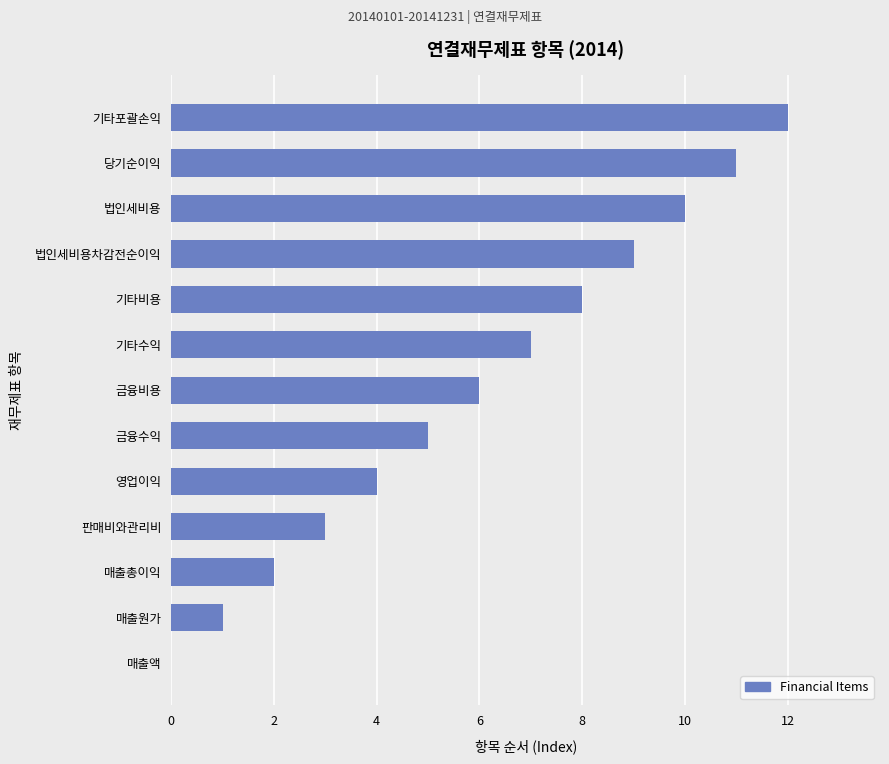

What is the average value?

6